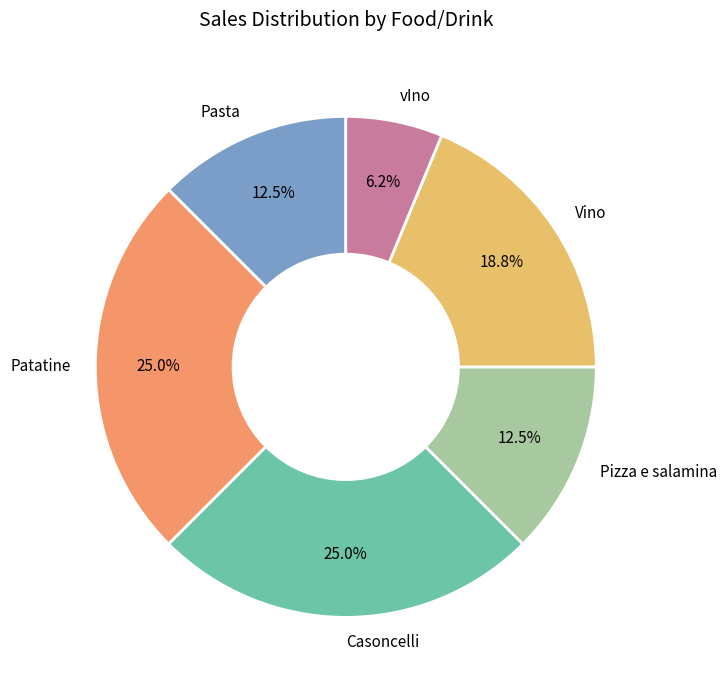

Which slice is the smallest?

vIno